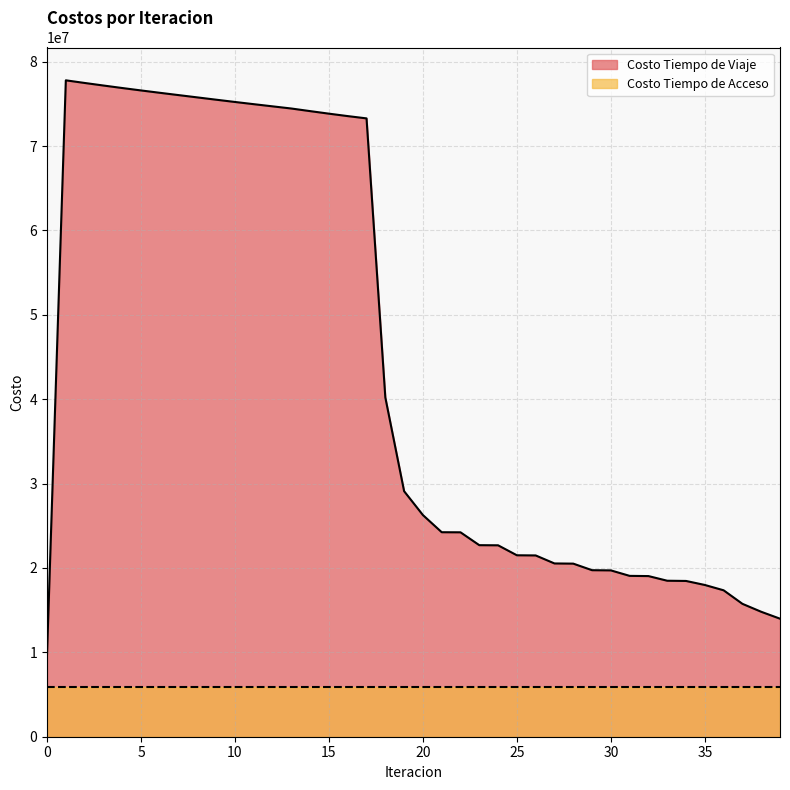

List the labels in order of value, smallest first.

0, 39, 38, 37, 36, 35, 34, 33, 32, 31, 30, 29, 28, 27, 26, 25, 24, 23, 22, 21, 20, 19, 18, 17, 16, 15, 14, 13, 12, 11, 10, 9, 8, 7, 6, 5, 4, 3, 2, 1